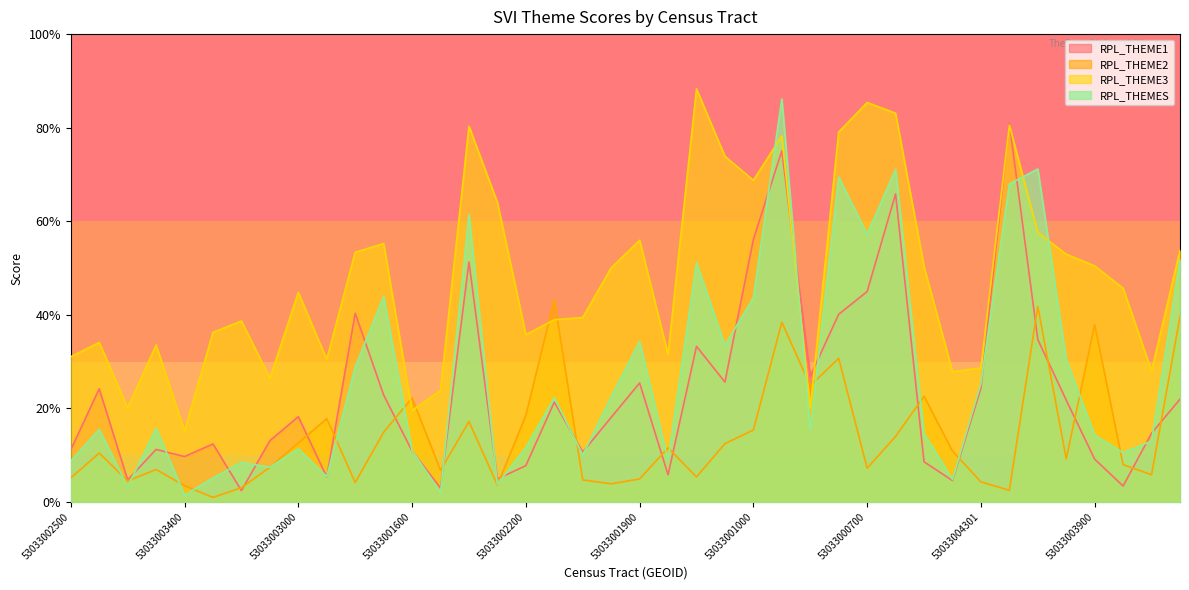

List the series in order of their peak value, highest first.

RPL_THEME3, RPL_THEMES, RPL_THEME1, RPL_THEME2